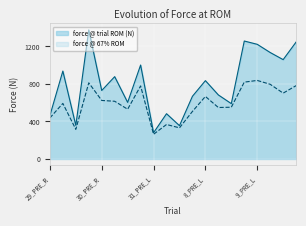

The value of force @ trial ROM (N) at 31_PRE_L is 279.4. True or false?

True